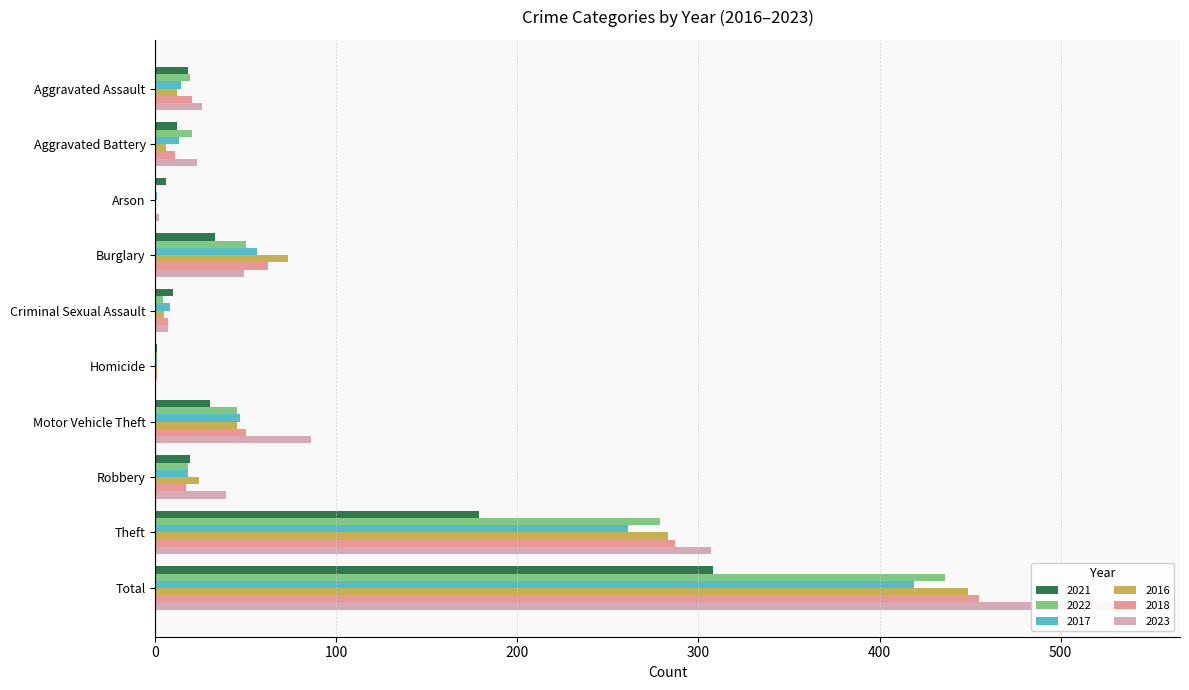

What is the sum of the 2022 values at Arson and Criminal Sexual Assault?

4